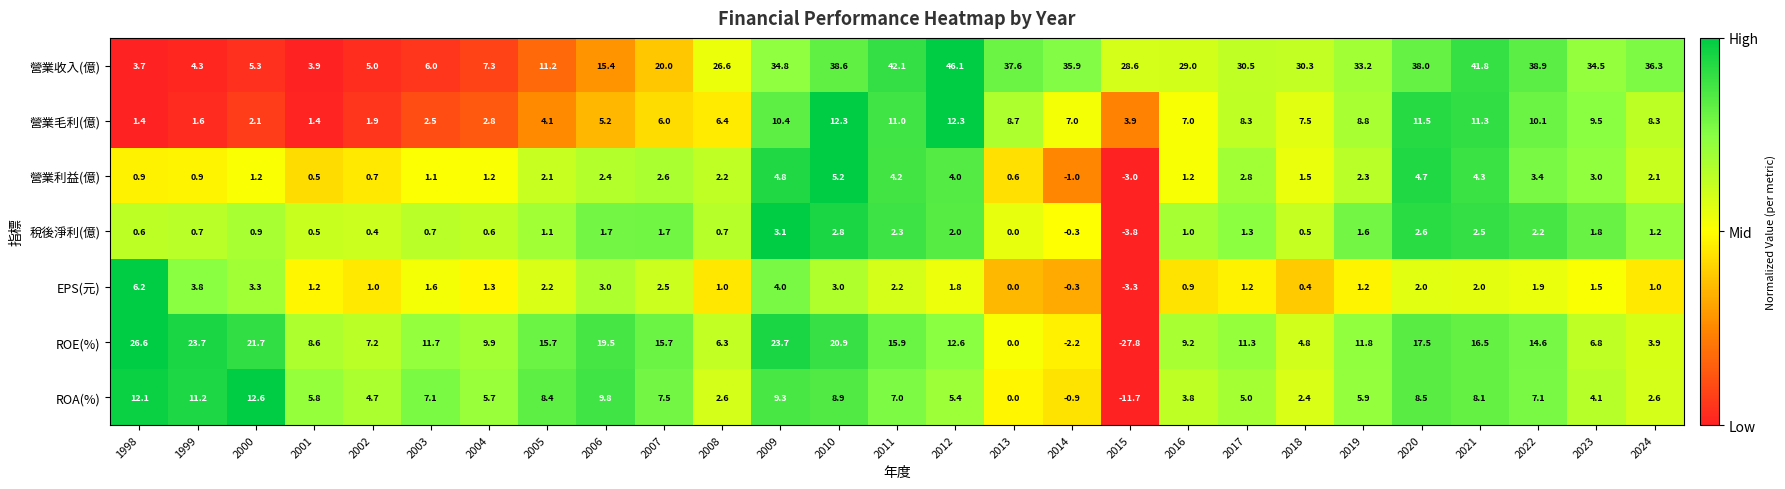

The value of ROE(%) at 2001 is 8.6. True or false?

True